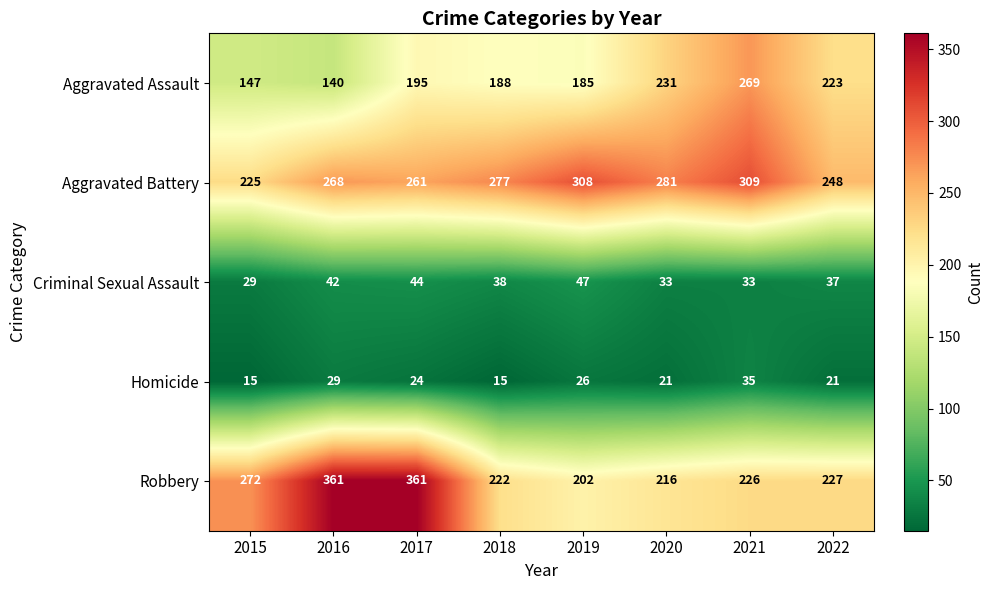

Which series changed the most between 2015 and 2018?

Aggravated Battery